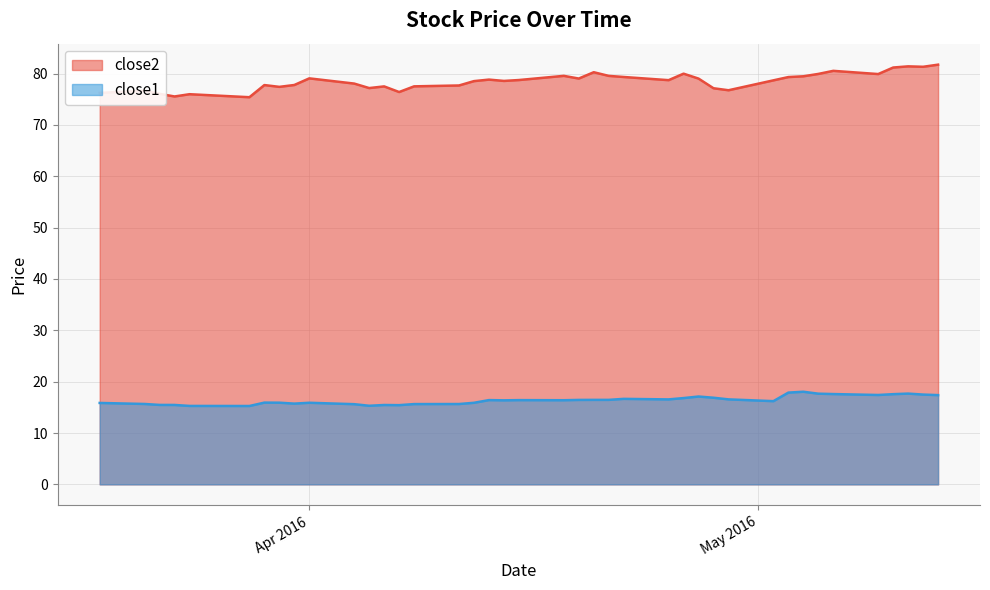

What is the label of the 15th point from the right?

2016-04-25